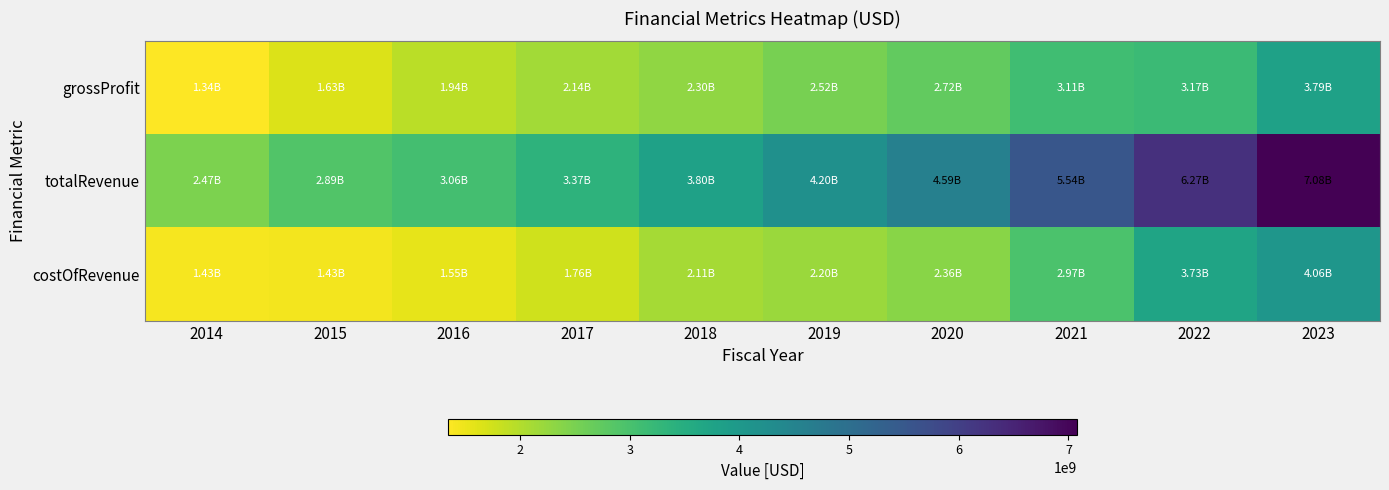

What is the spread (max minus min) of values at 2016?

1511804000